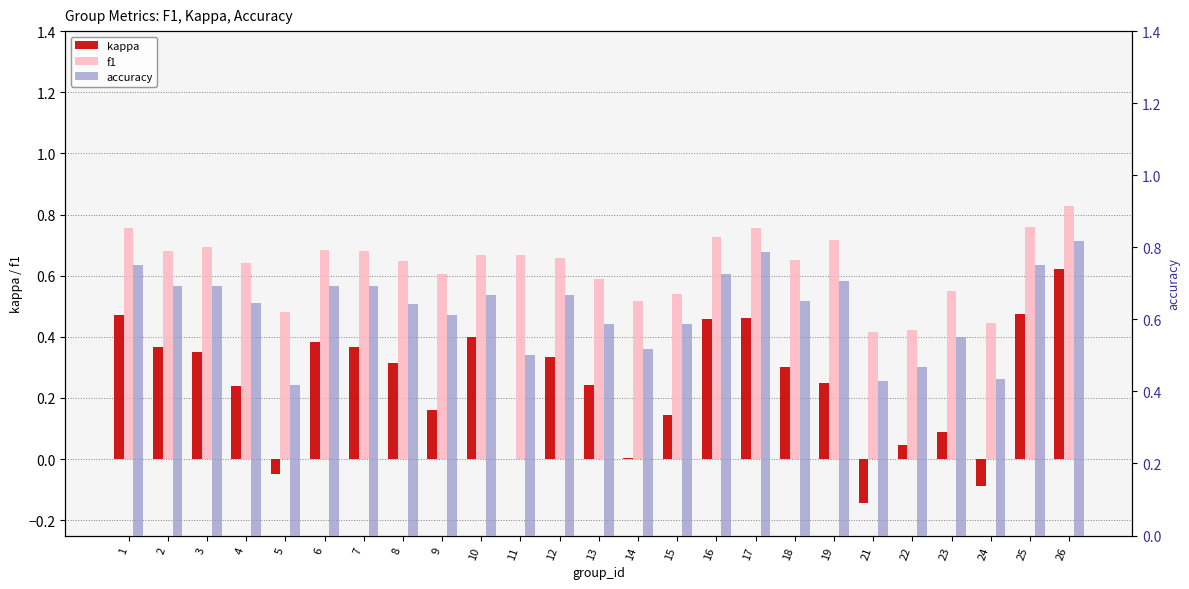

Count the f1 values in the range 0 to 1.

25